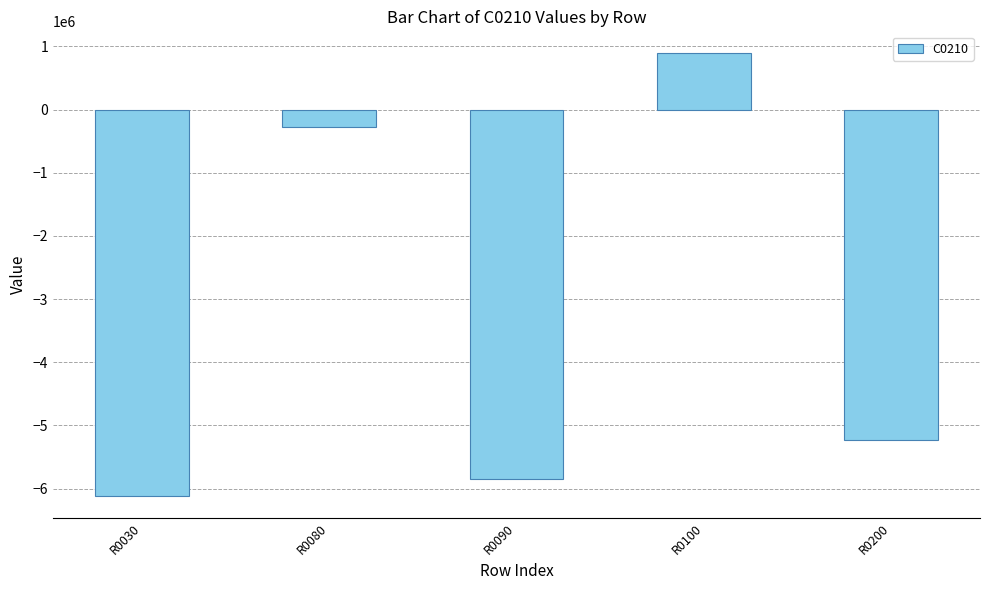

Does the chart contain any negative values?

Yes